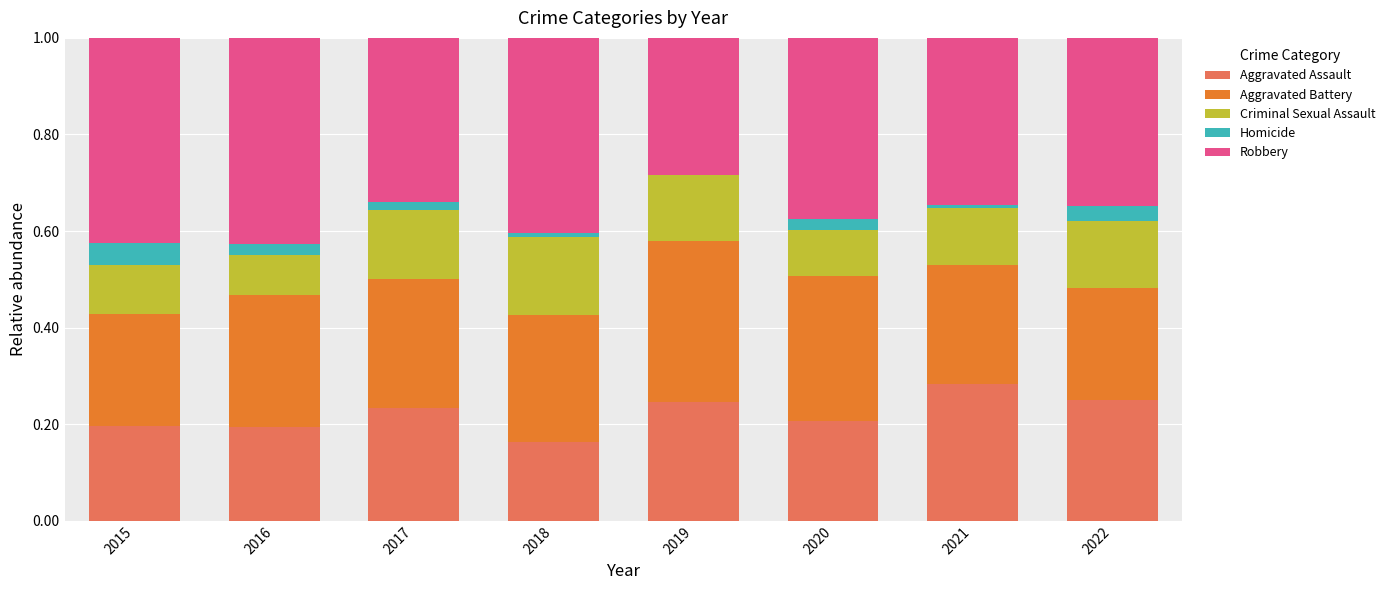

Is it true that Aggravated Assault equals 0.3 at 2021?

True